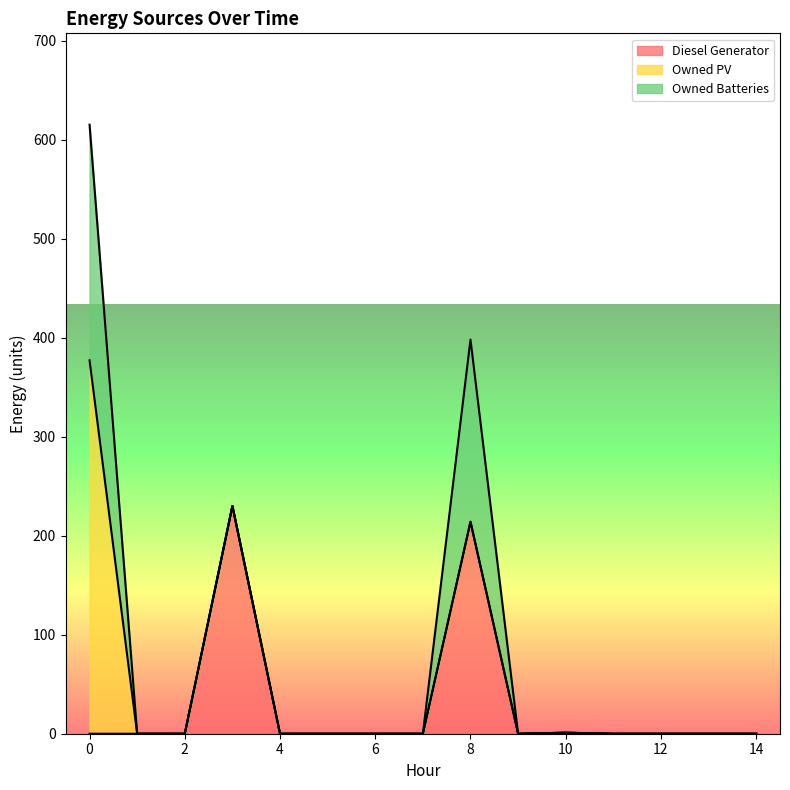

What are all the series names shown in the legend?

Diesel Generator, Owned PV, Owned Batteries